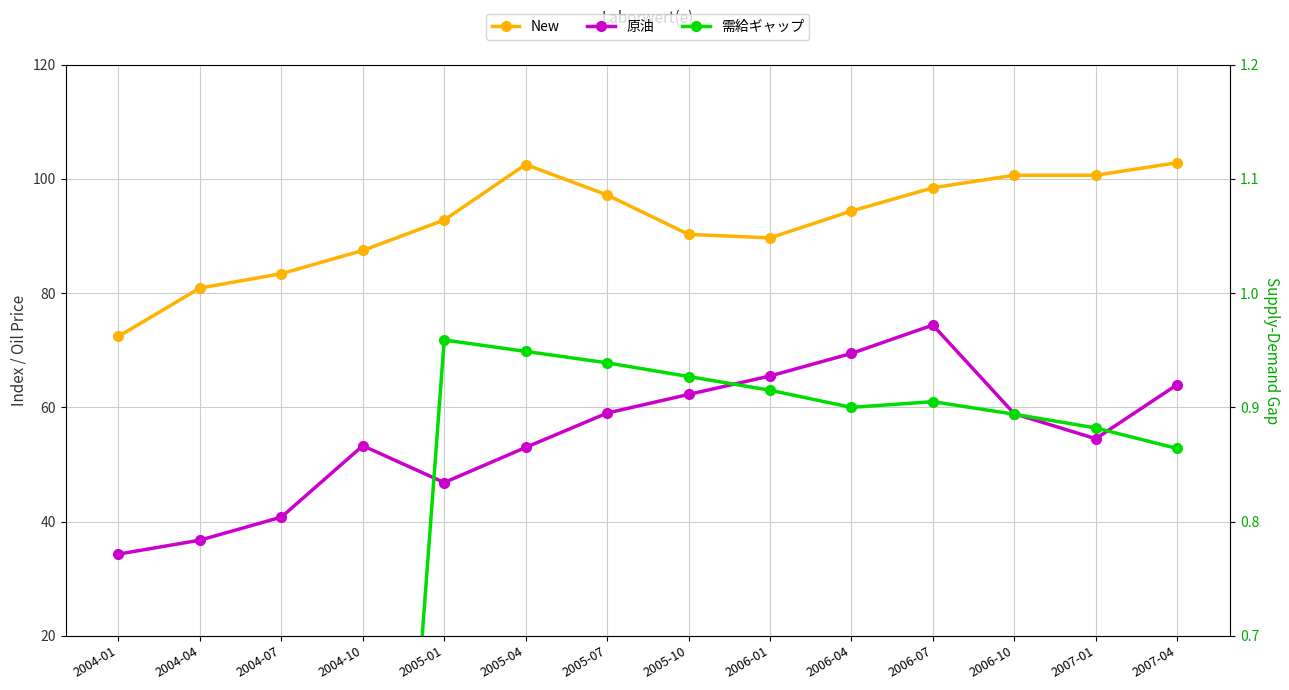

Between 2005-01 and 2005-10, which is larger?

2005-01